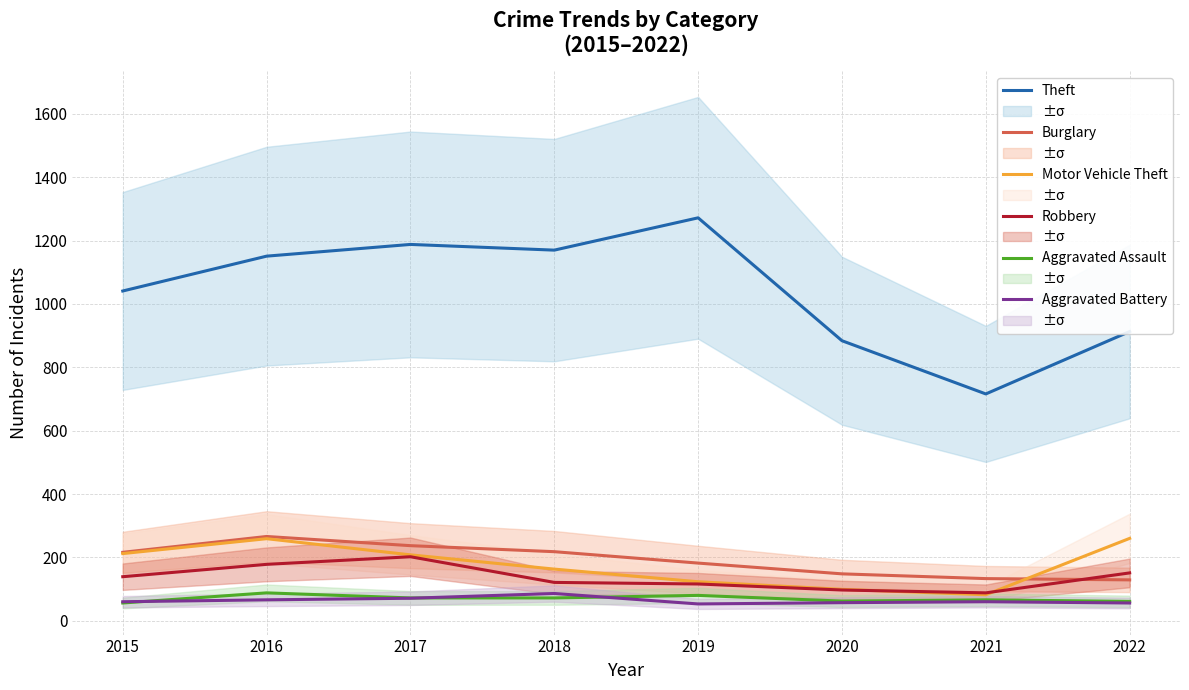

What is the total value across all series at 2016?

2008